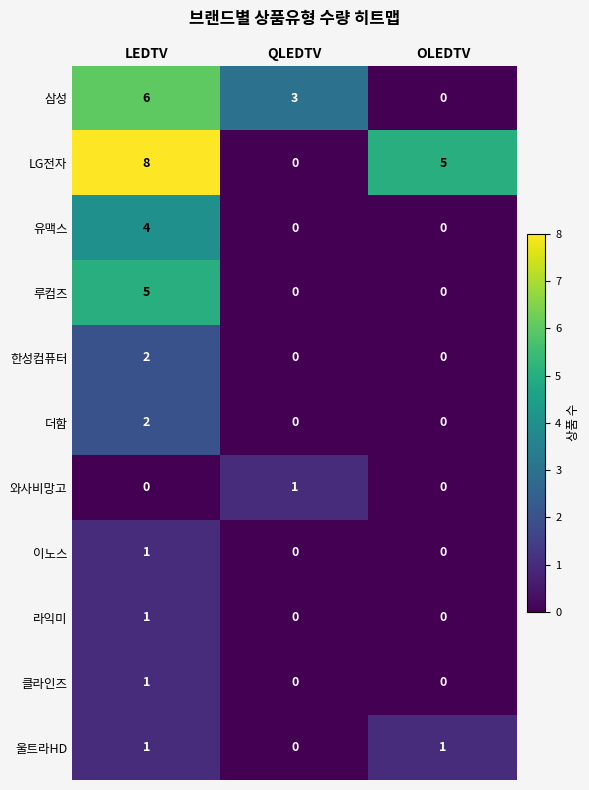

Is it true that LG전자 equals -4 at QLEDTV?

False